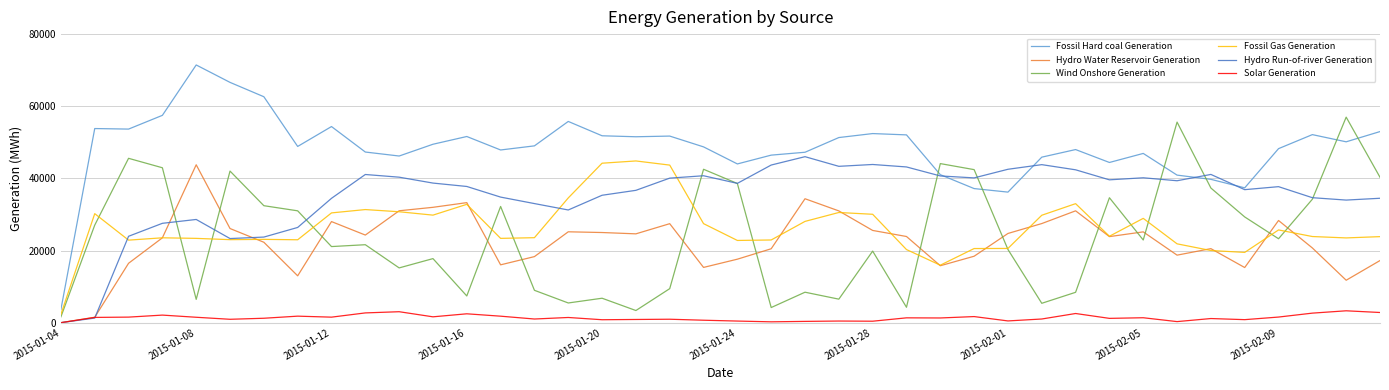

What is the maximum value shown in the chart?

71447